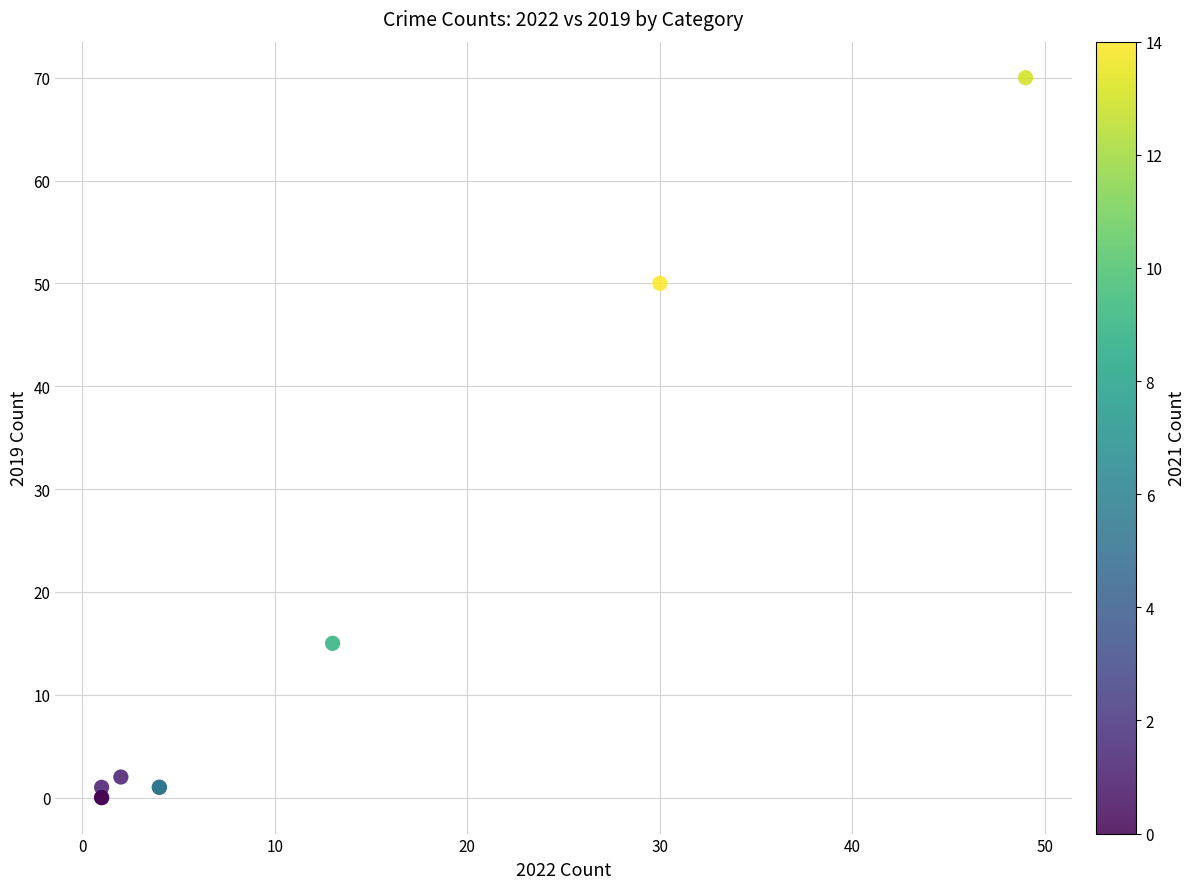

What Y value in the scatter plot is closest to 35?

50